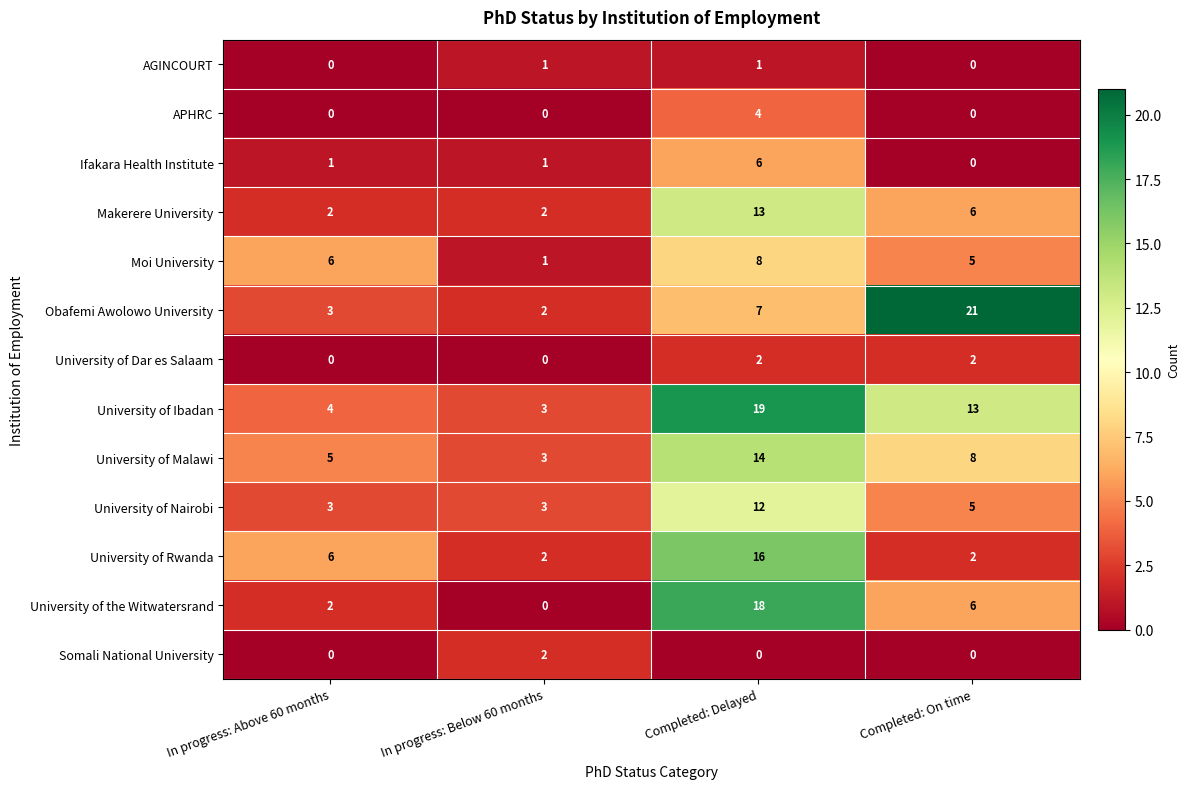

What is the maximum value for University of Malawi?

14